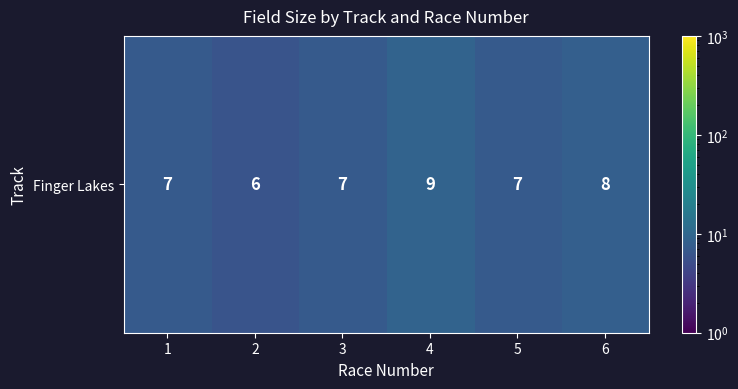

What is the sum of the values at 3 and 4?

16